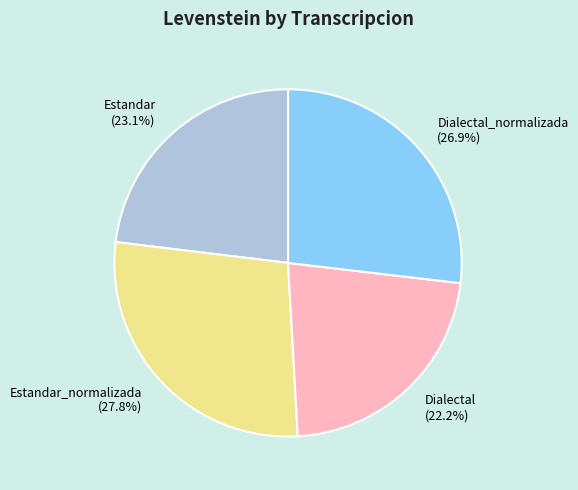

How many slices are in this pie chart?

4